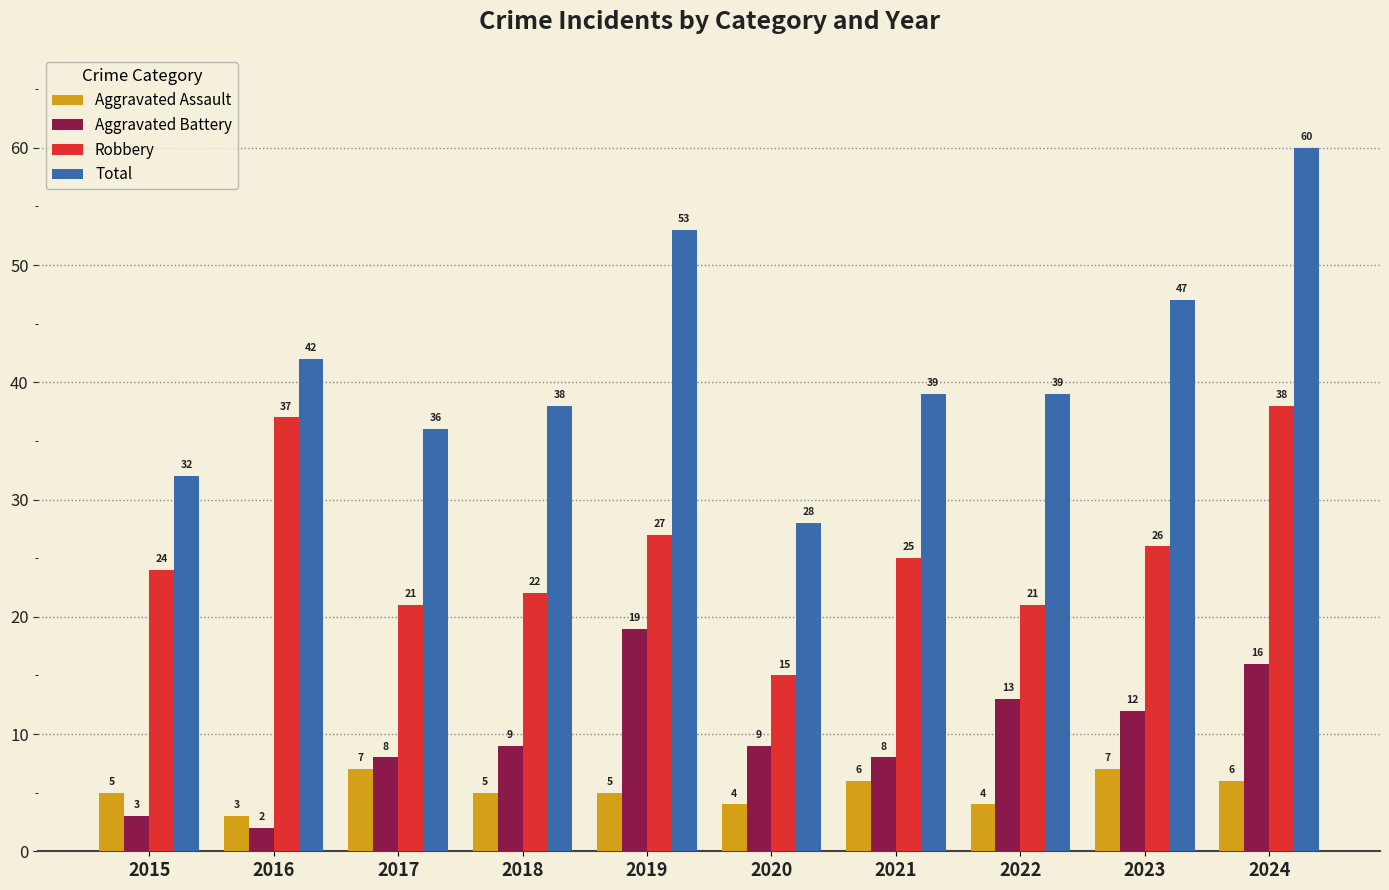

What is the value of the Total bar at the 5th from the left?

53